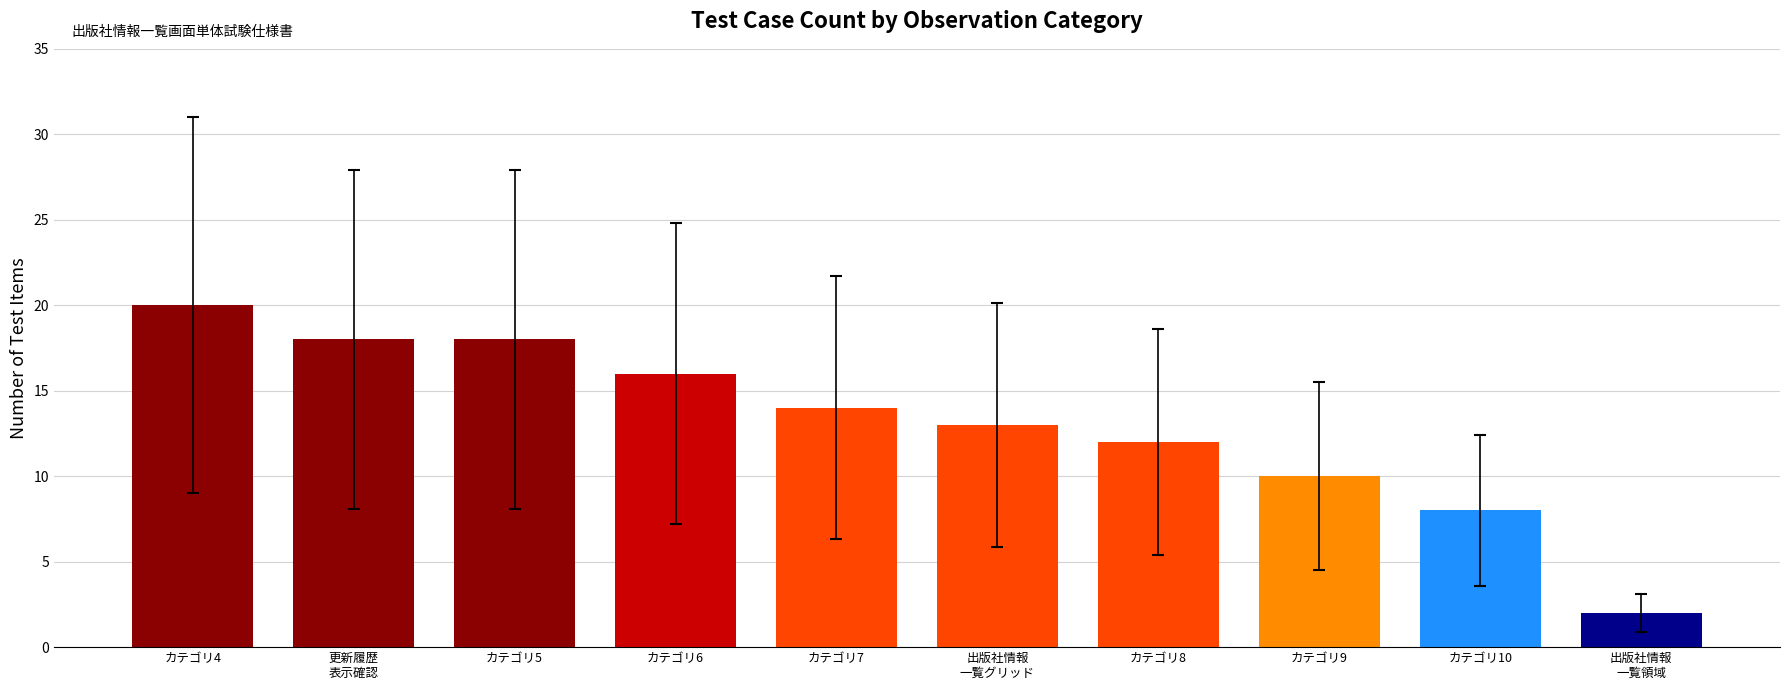

What value does the data have at カテゴリ5, to the nearest 10?

20